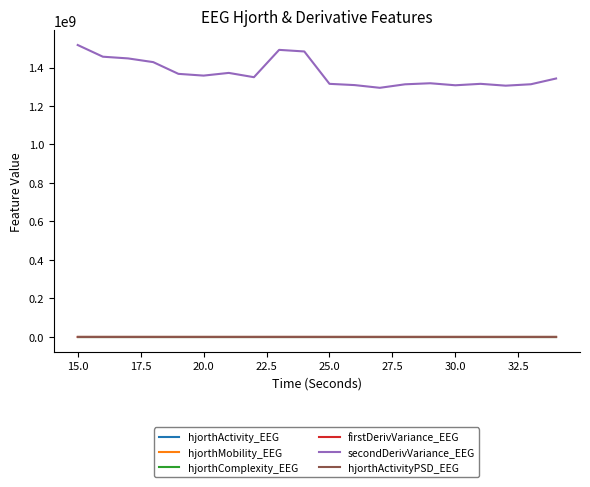

What is the greatest value displayed?

1516880896.4